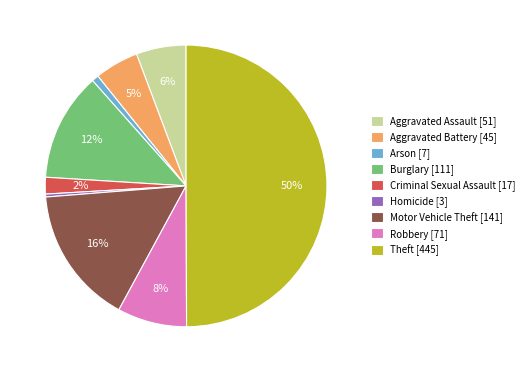

To the nearest percent, what is the difference between the Robbery and Theft slice percentages?

42%